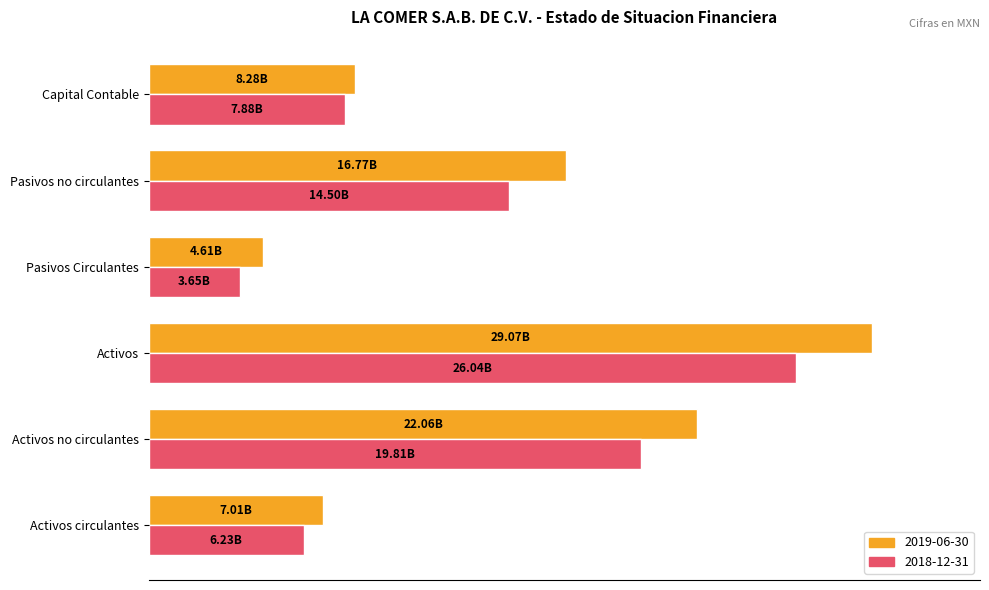

Which category has the highest value in the 2018-12-31 series?

Activos